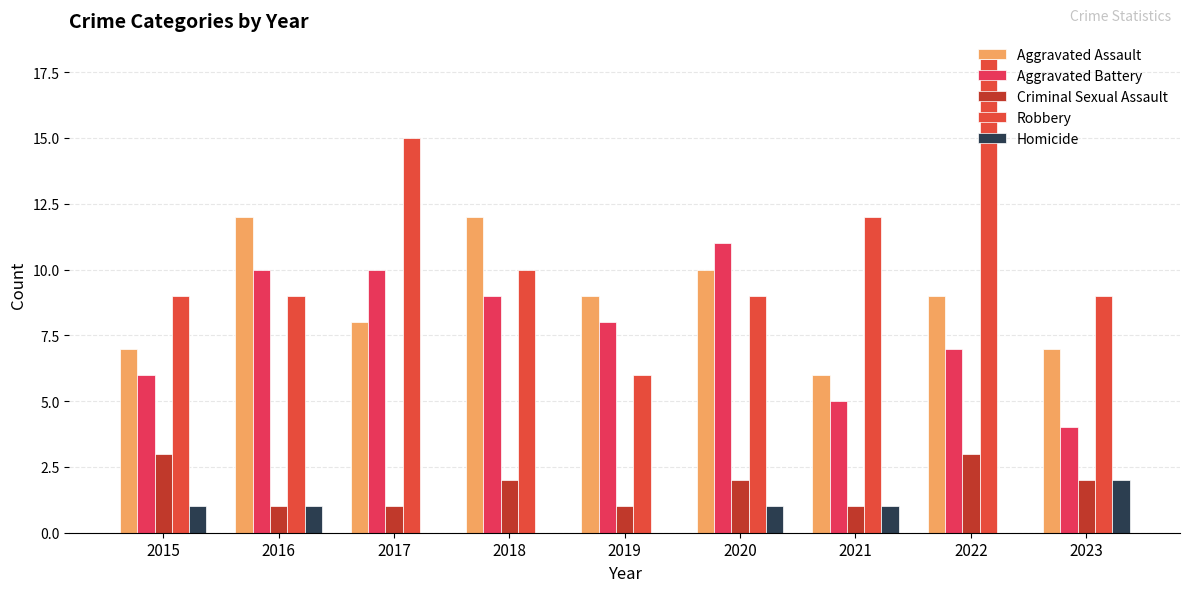

The value of Homicide at 2021 is 1. True or false?

True